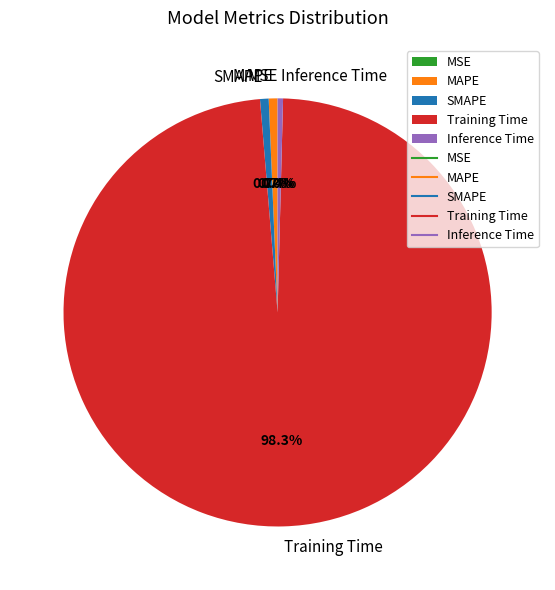

To the nearest percent, what portion does SMAPE represent?

1%